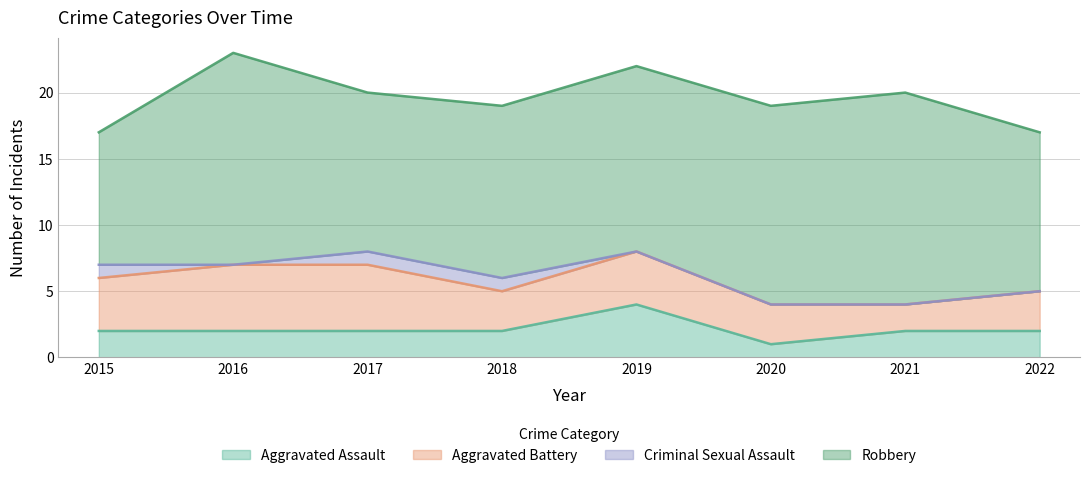

What is the average value of the Aggravated Assault series?

2